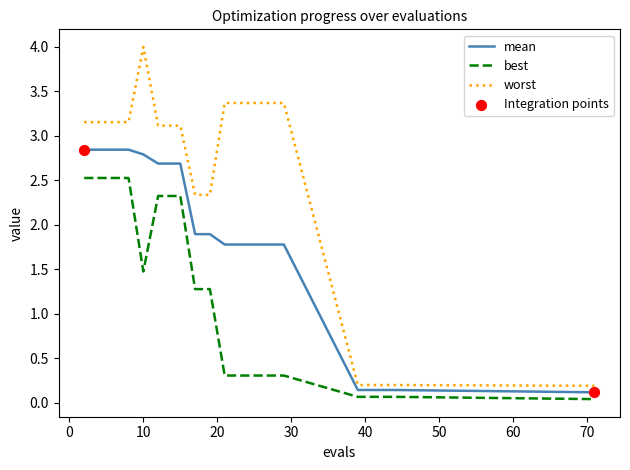

Which series has the widest spread of values?

worst